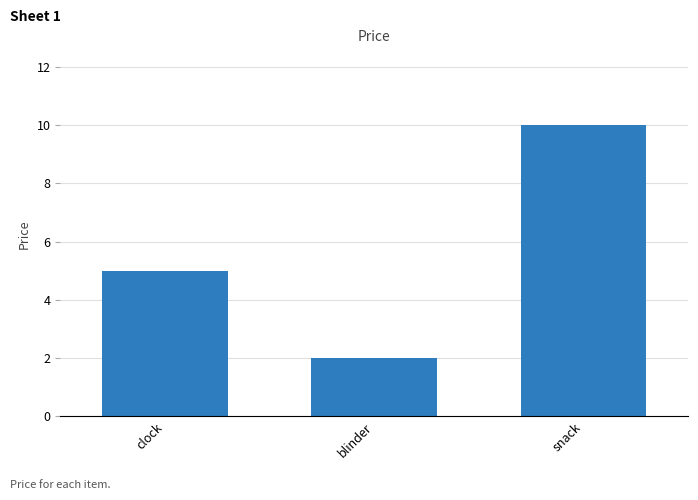

Reading left to right, transcribe all the data shown in this chart.

5	2	10